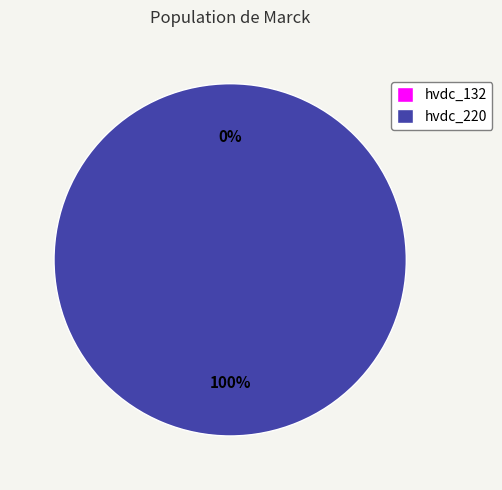

What is the change in value from hvdc_132 to hvdc_220?

+1